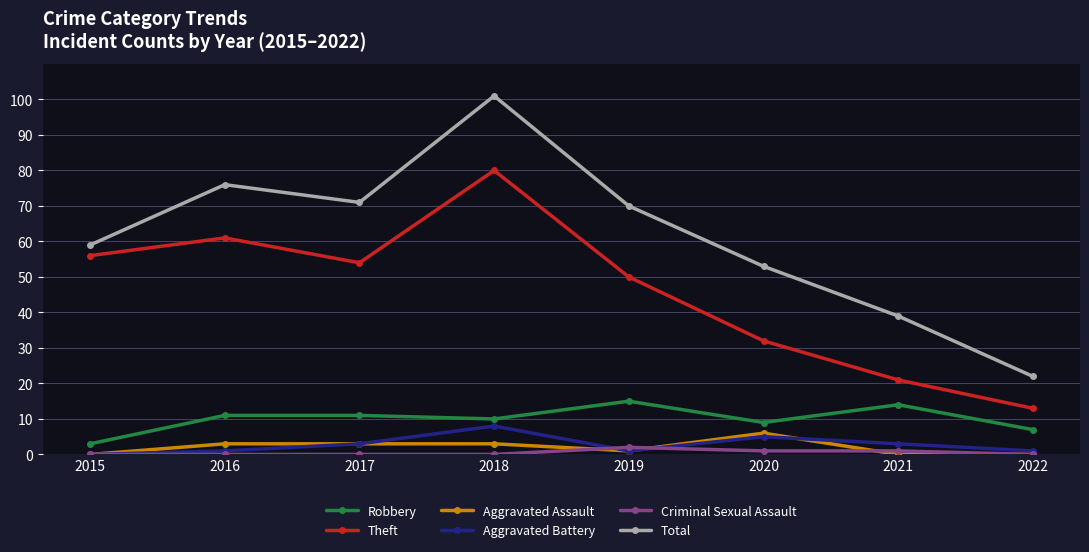

Where does the Total series first go above 70?

2016